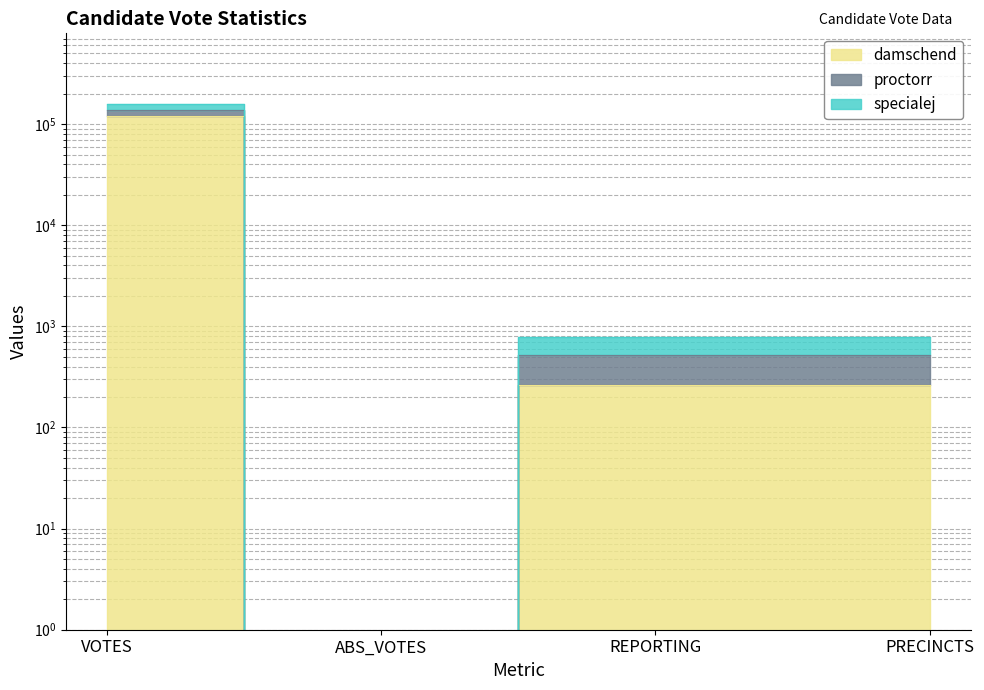

What value does the damschend series have at VOTES?

120880